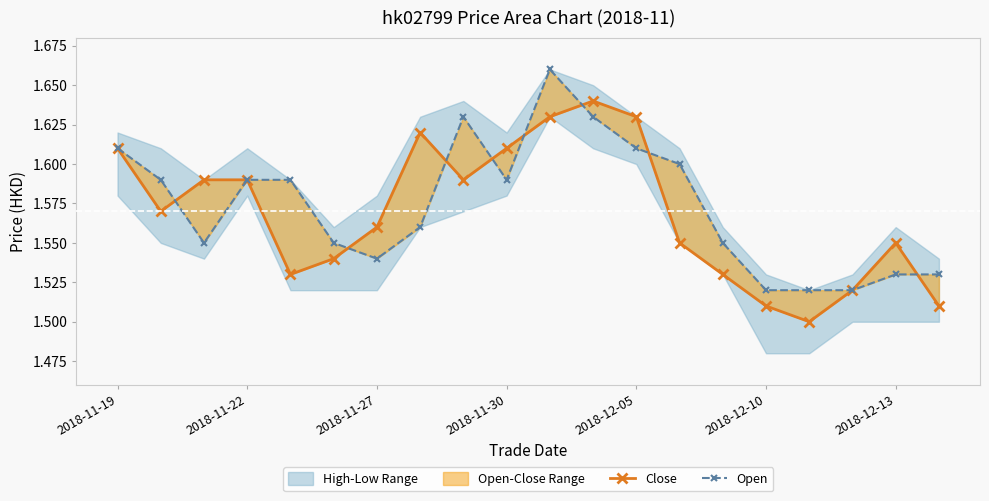

Between 2018-11-22 and 2018-11-19, which is larger?

2018-11-19